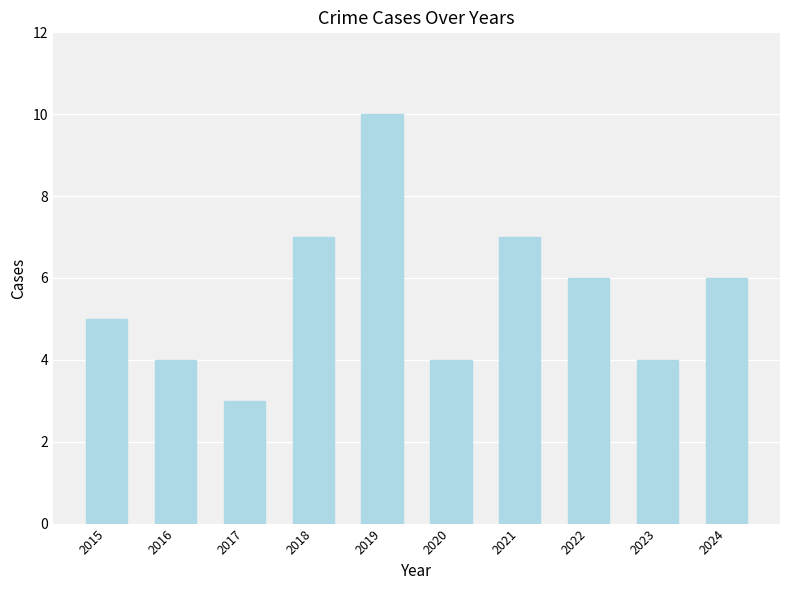

Reading left to right, what are all the values shown in this chart?

5	4	3	7	10	4	7	6	4	6